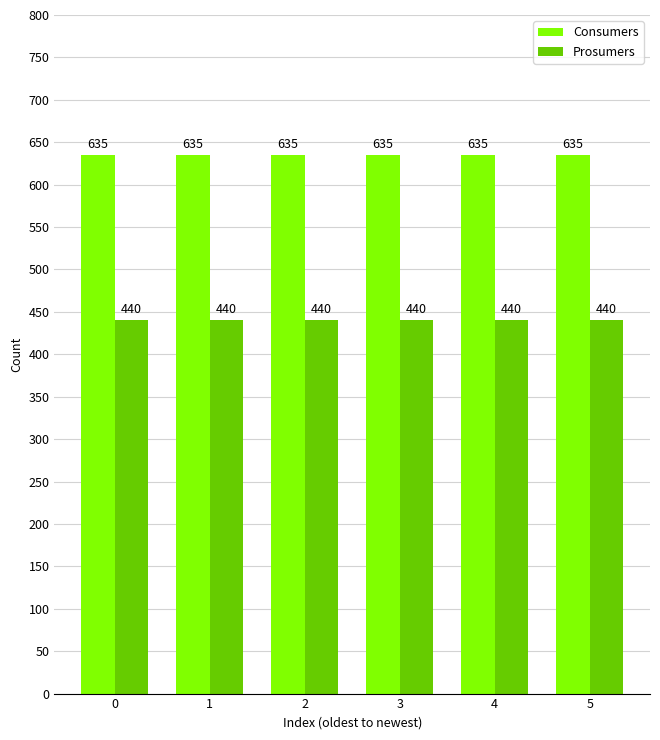

List the series in order of their peak value, lowest first.

Prosumers, Consumers